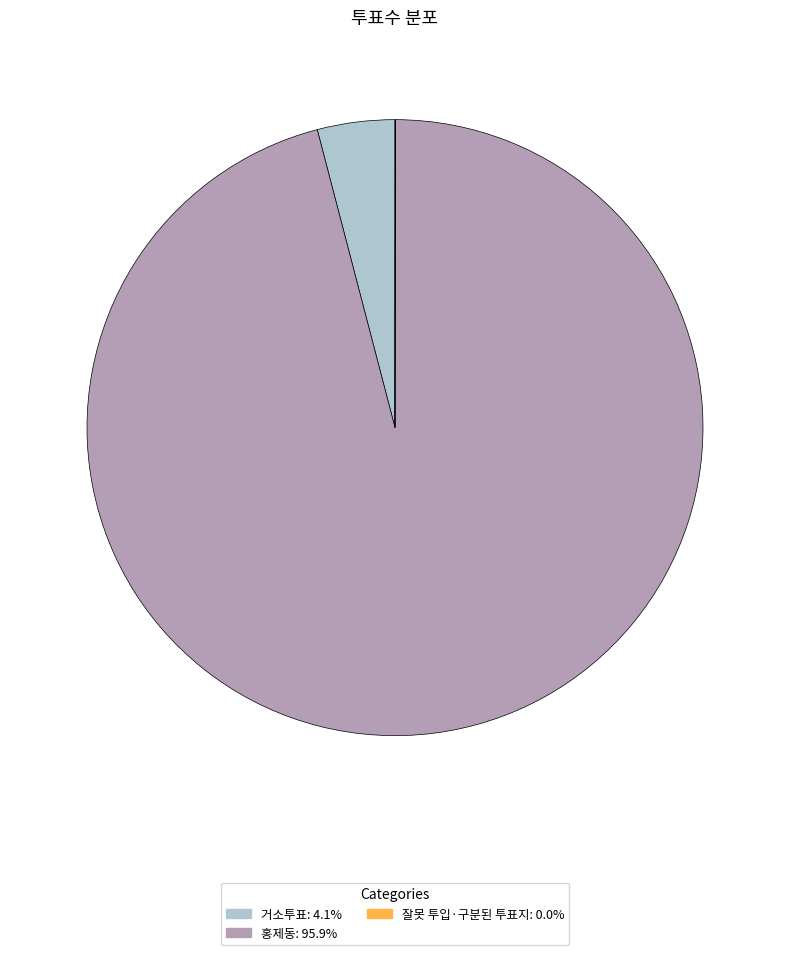

Is there any slice that represents more than half of the pie?

Yes